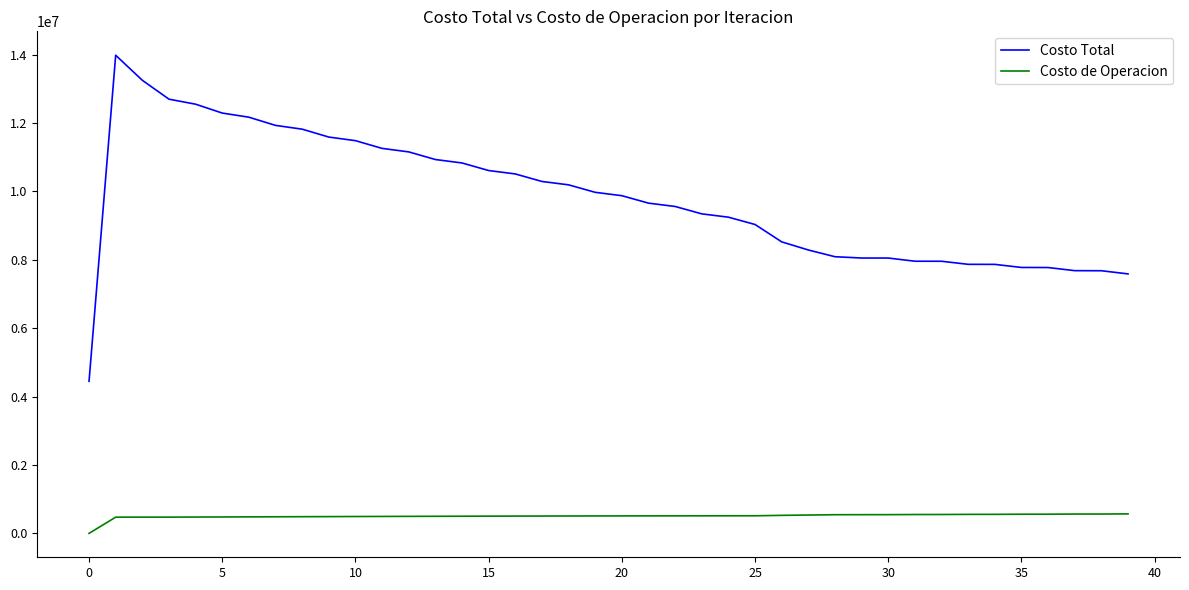

True or false: Costo de Operacion and Costo Total intersect in this chart.

False